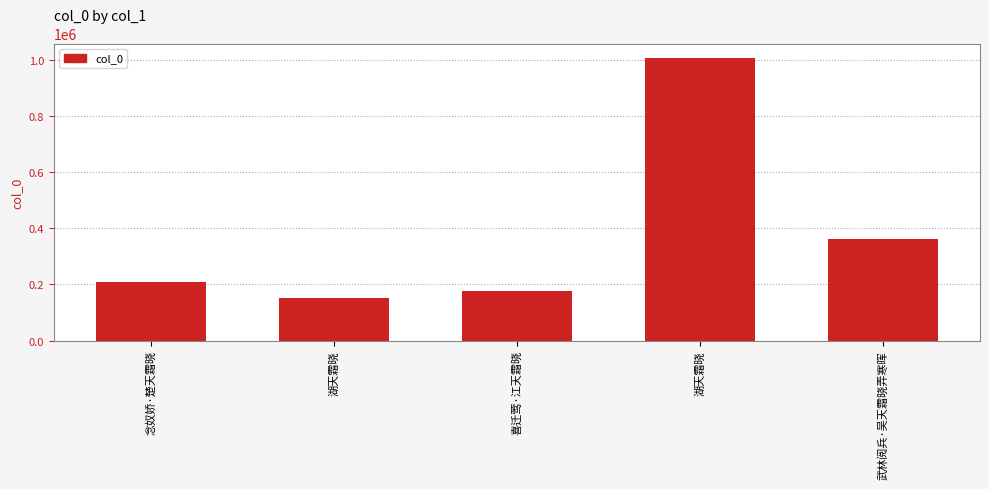

List the labels in order of value, largest first.

湖天霜晓, 武林阅兵·吴天霜晓弄寒晖, 念奴娇·楚天霜晓, 喜迁莺·江天霜晓, 湖天霜晓